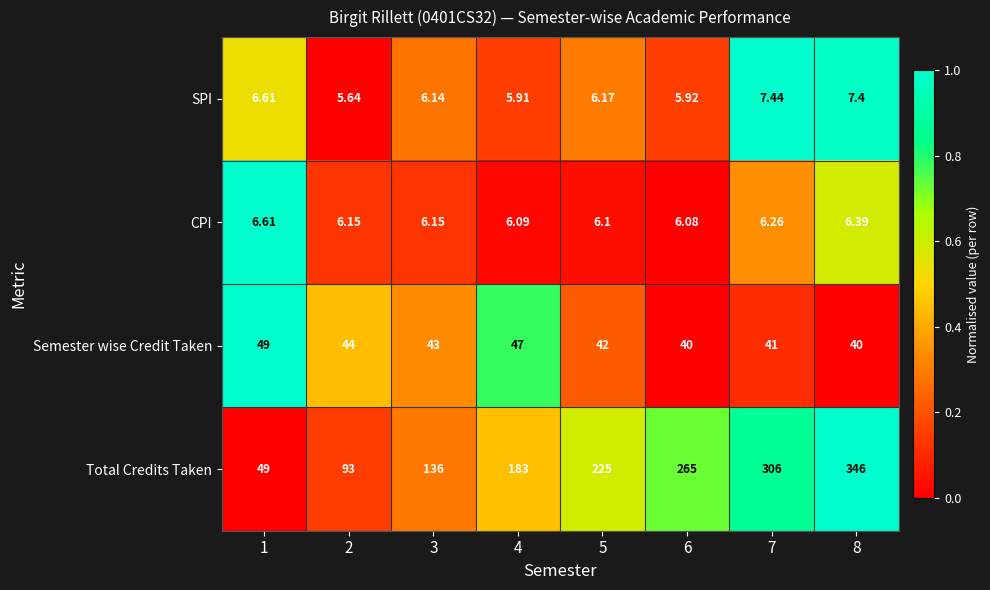

Which series has the largest total across all categories?

Total Credits Taken